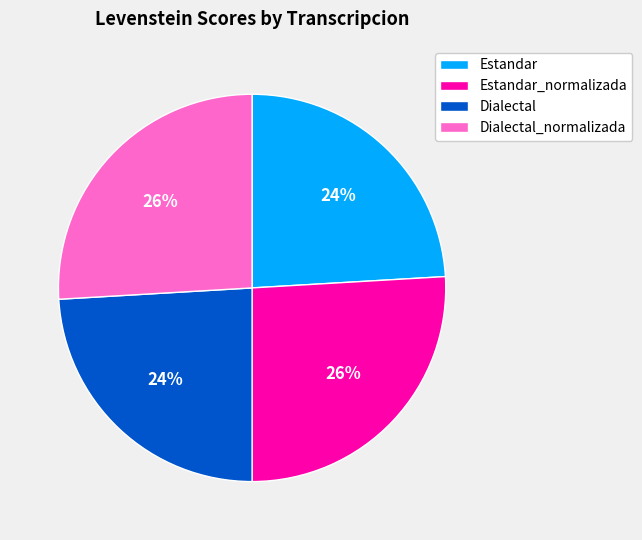

Which has a higher value, Estandar or Estandar_normalizada?

Estandar_normalizada